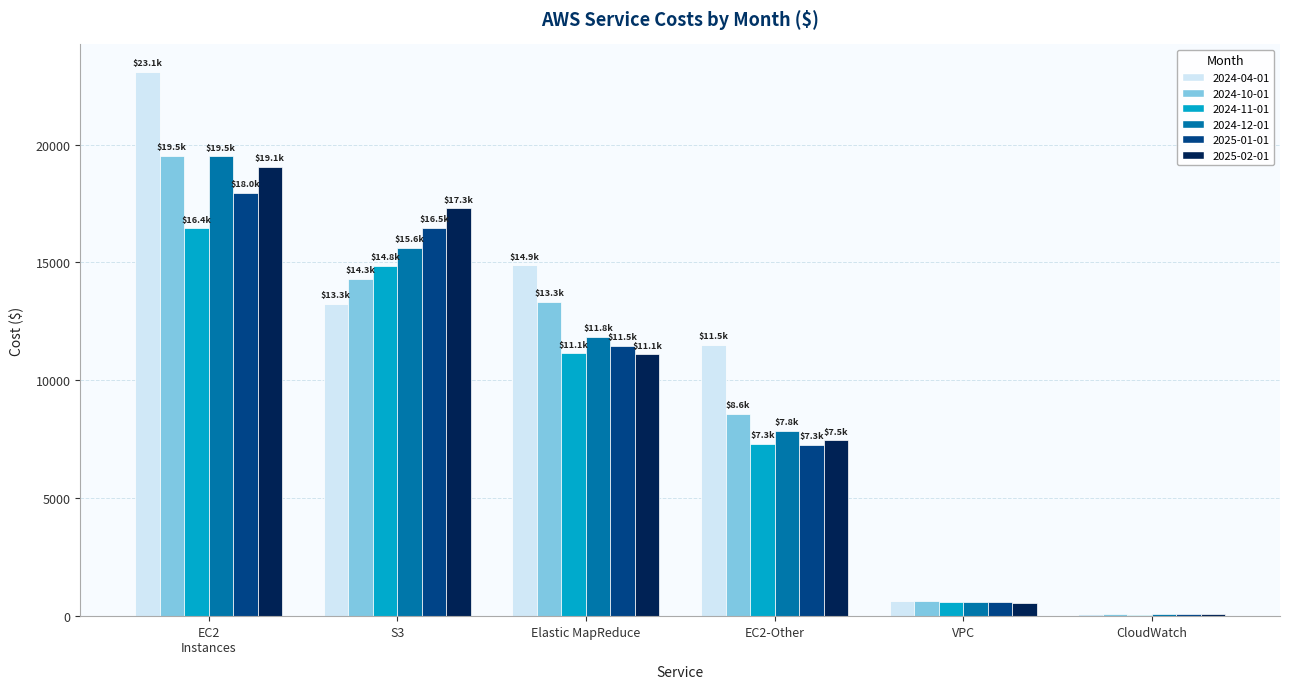

How many series are shown in this chart?

6